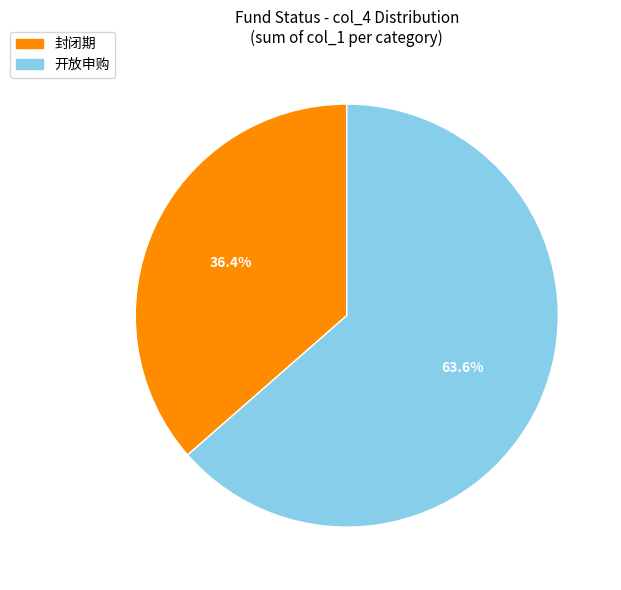

Between 封闭期 and 开放申购, which is larger?

开放申购